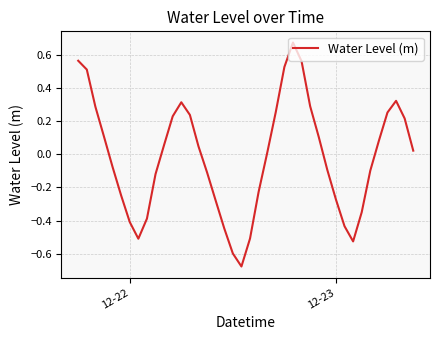

True or false: the data has more than 2 interior local peaks.

True